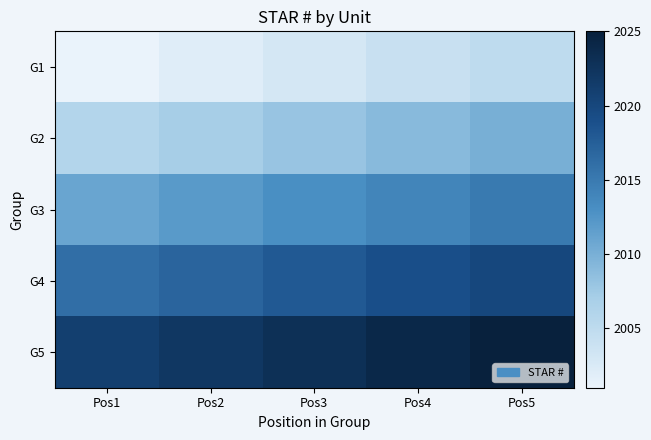

At Pos5, list the series in order from smallest to largest.

G1, G2, G3, G4, G5